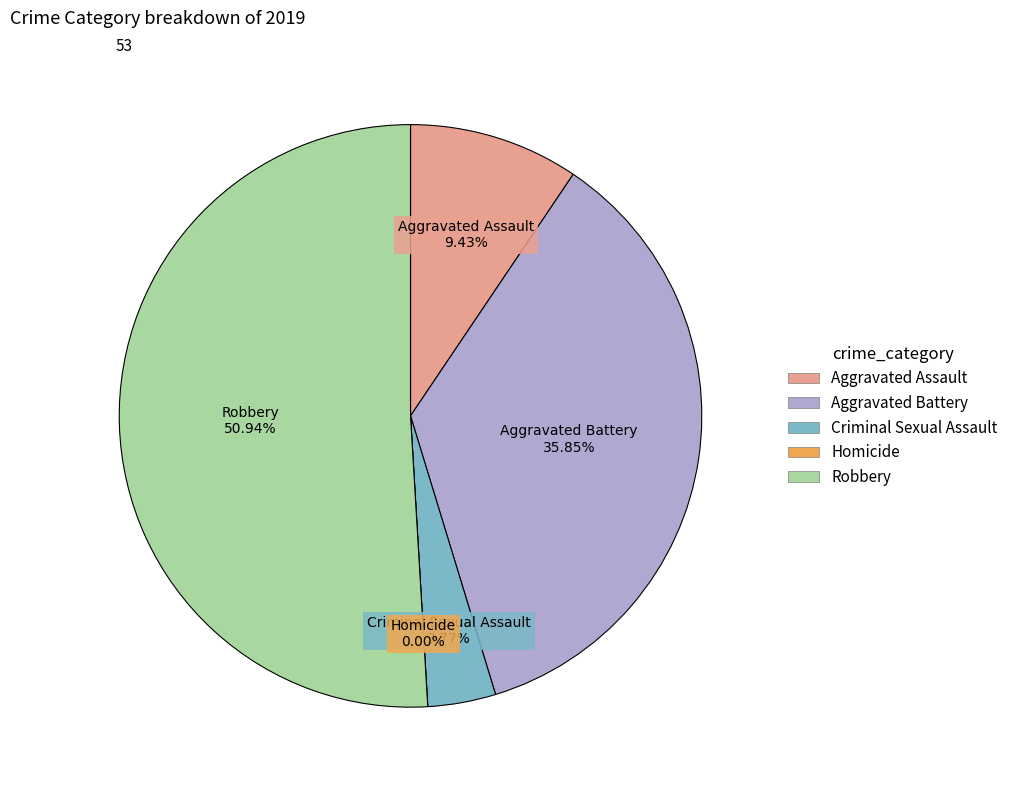

Rank the categories by value from highest to lowest.

Robbery, Aggravated Battery, Aggravated Assault, Criminal Sexual Assault, Homicide